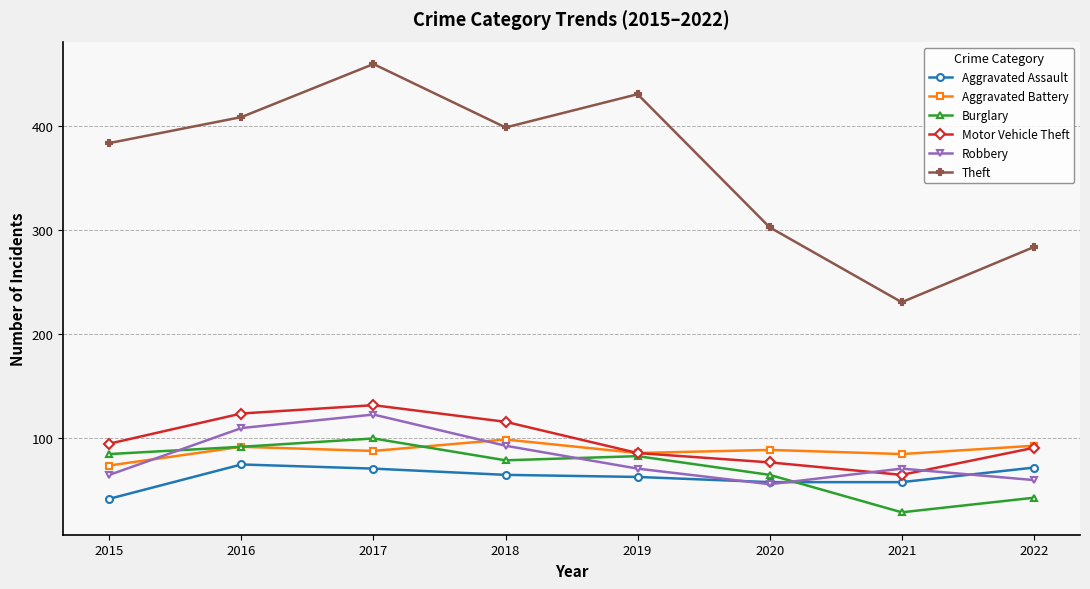

What is the value of the Burglary point at the 6th from the left?

65